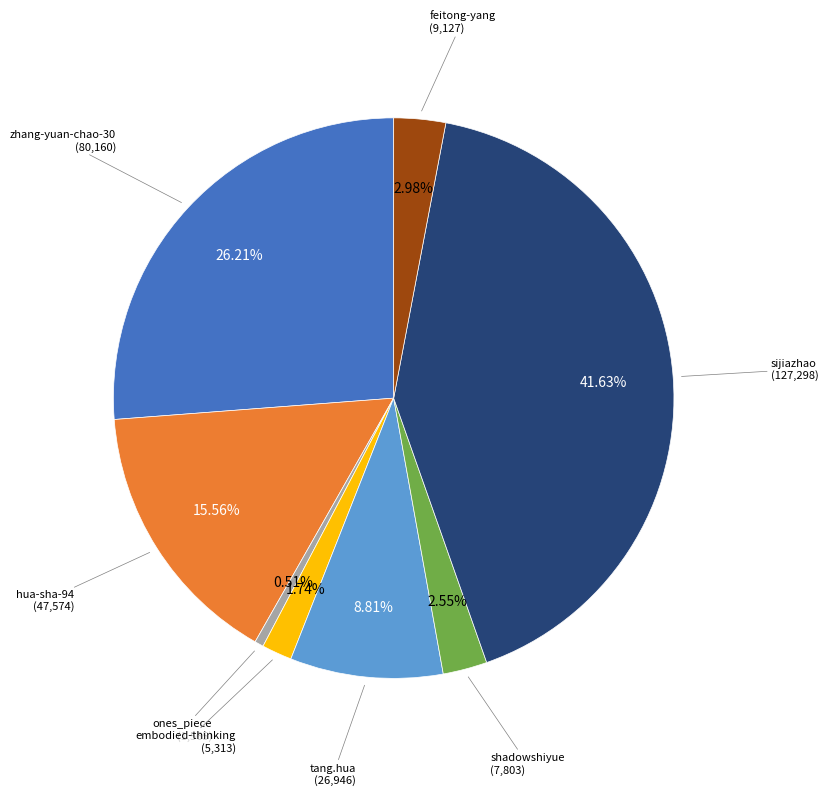

Is there a majority slice in this chart?

No